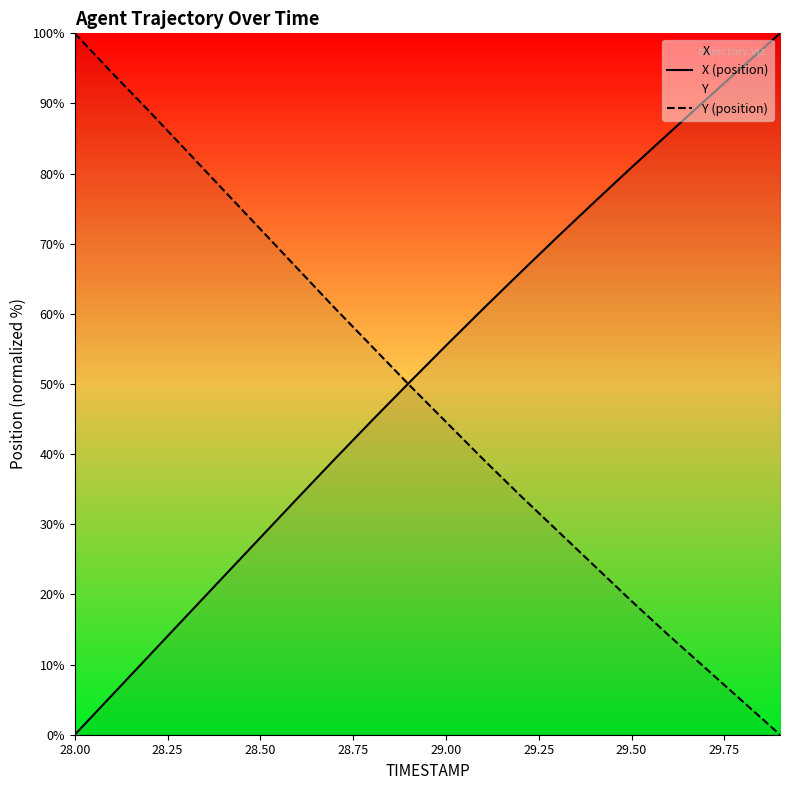

What is the total value across all series at 28.50?

100.2